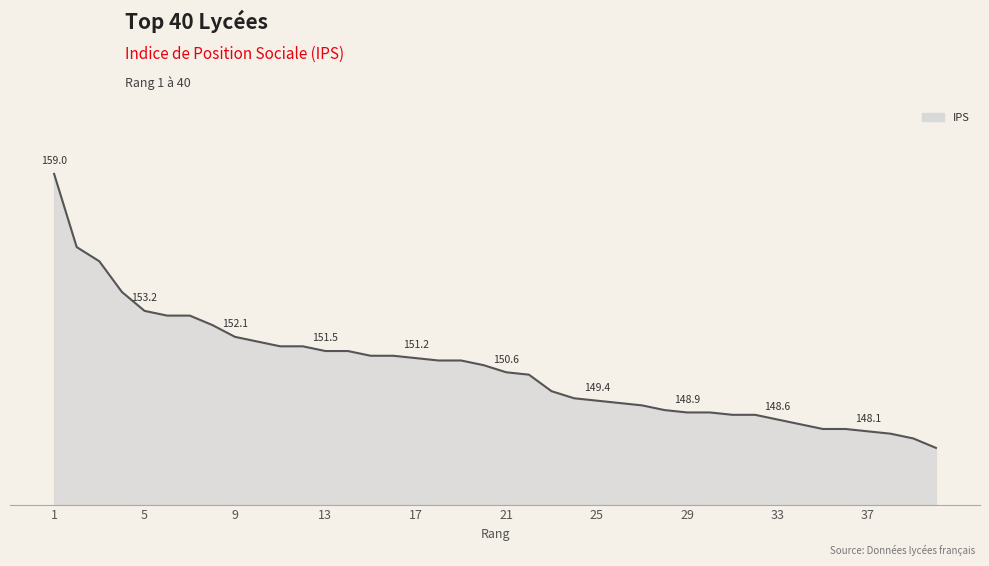

Is this an area chart (filled region under the line)?

Yes